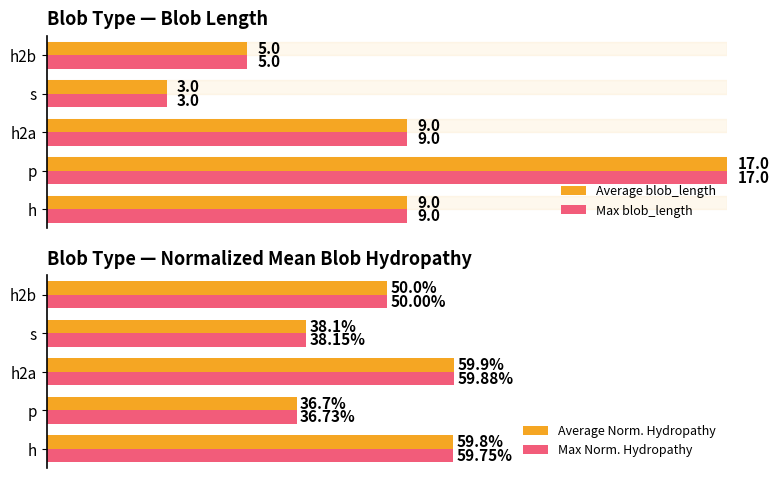

Is the value of Max Norm. Hydropathy at s greater than the value of Average Norm. Hydropathy at h2b?

No